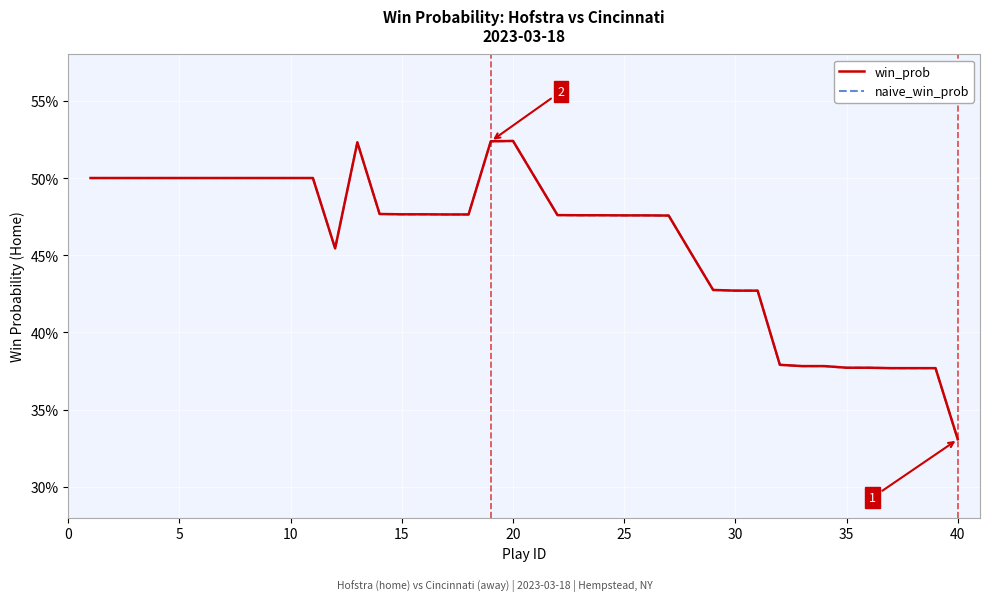

Does the chart have visible grid lines?

Yes